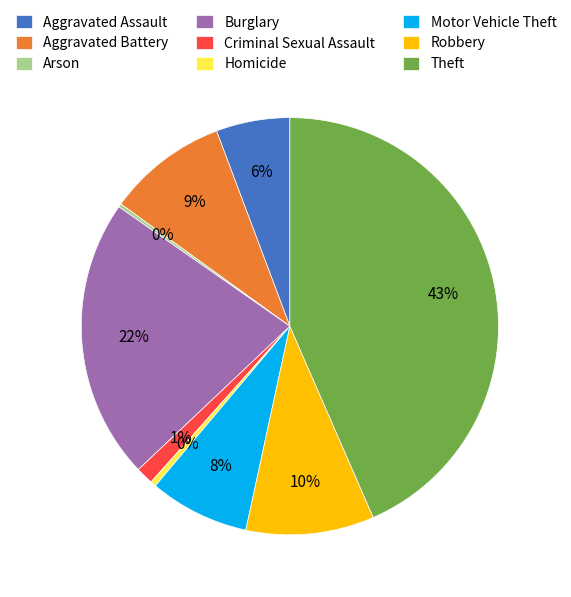

Which has a higher value, Robbery or Aggravated Battery?

Robbery